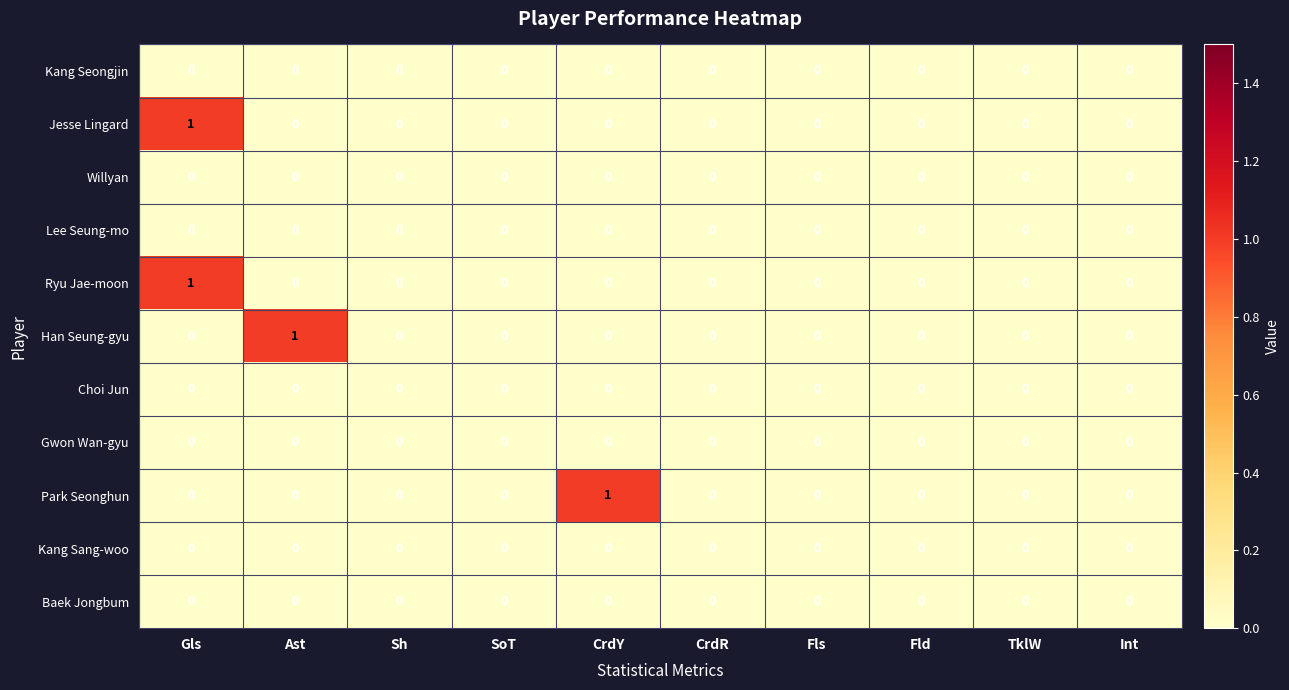

At which category is the sum across all series the highest?

Gls